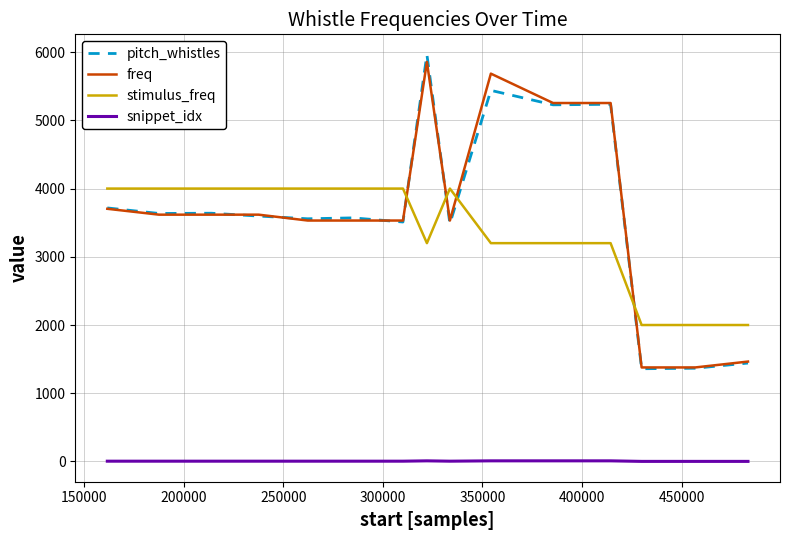

What is the highest value of the freq series?

5857.0